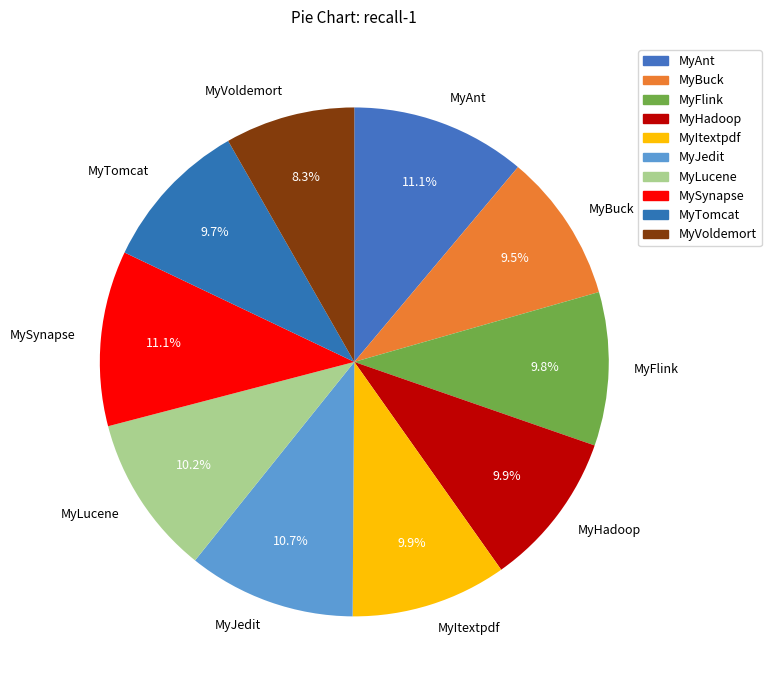

Approximately how many times larger is the value at MyAnt compared to MySynapse?

1.0